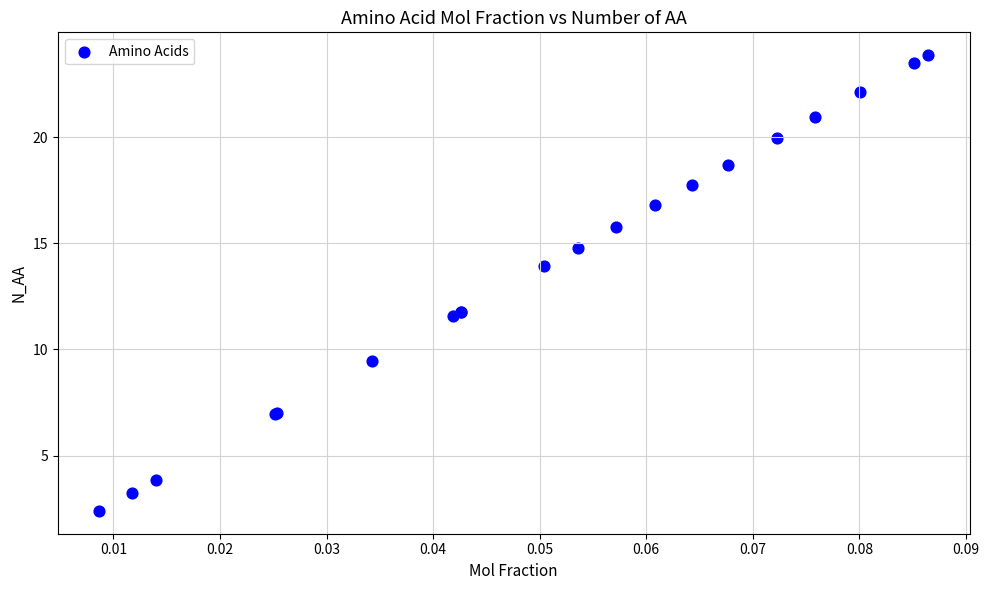

What Y value in the scatter plot is closest to 13?

13.9